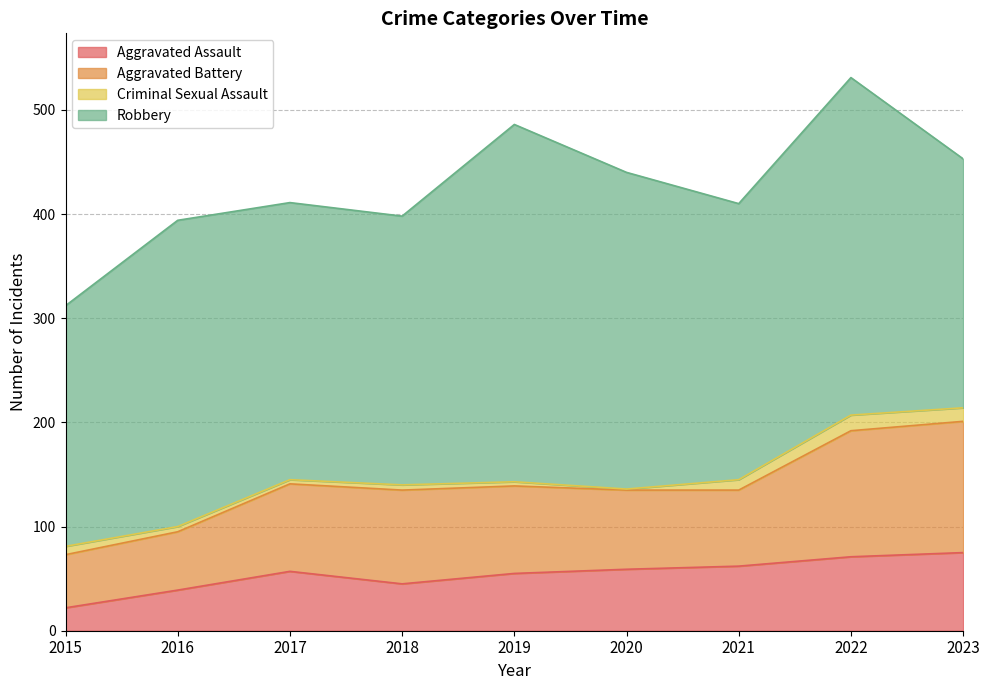

What is the sum of all Criminal Sexual Assault values?

65